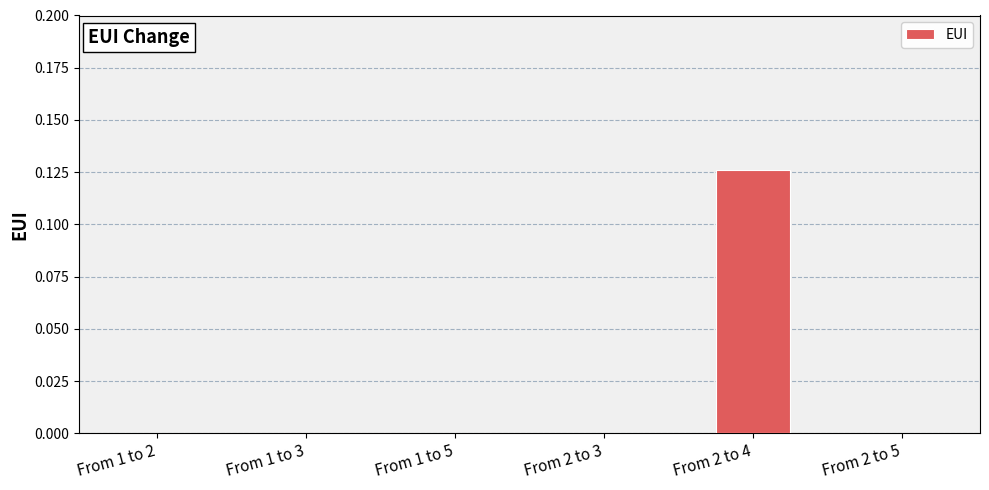

Which has a higher value, From 2 to 4 or From 2 to 3?

From 2 to 4